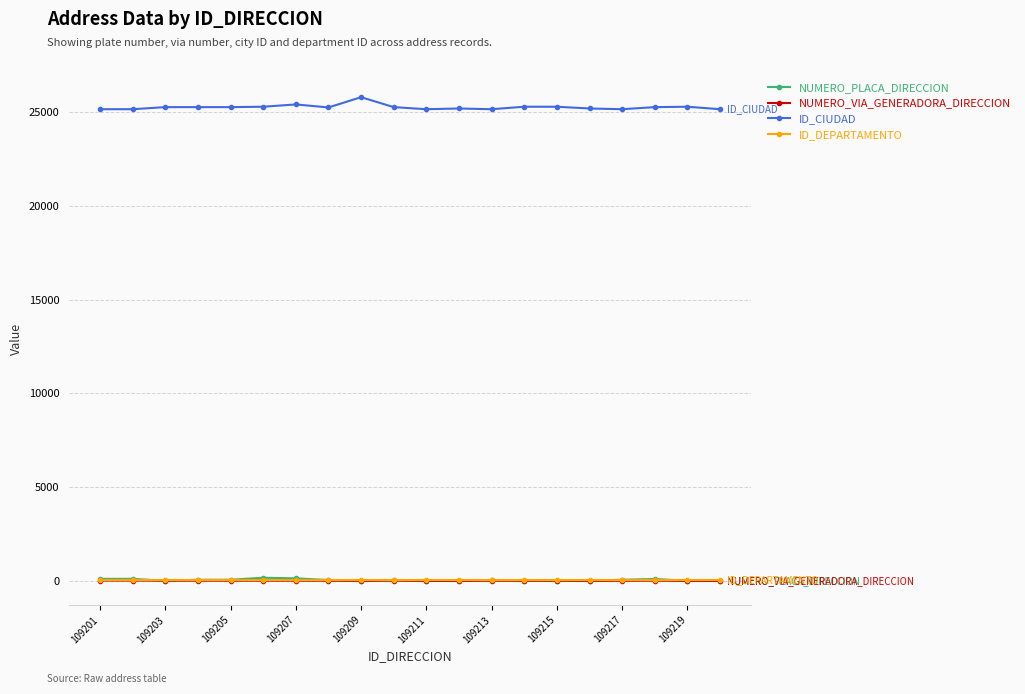

Which series has the largest total across all categories?

ID_CIUDAD